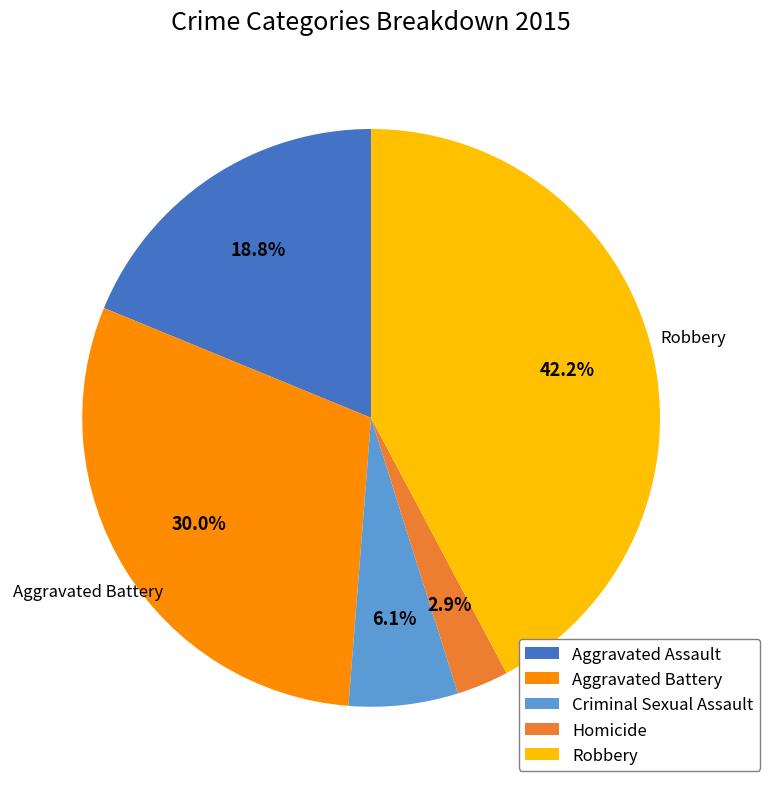

Which category has the smallest portion of the pie?

Homicide